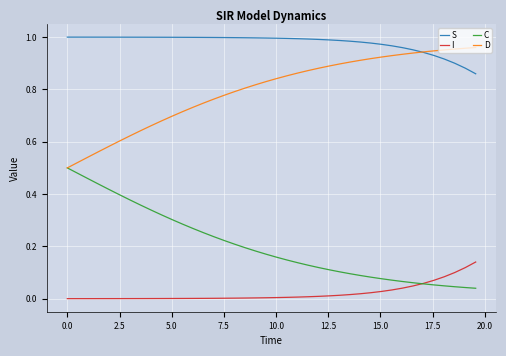

True or false: I and S intersect in this chart.

False